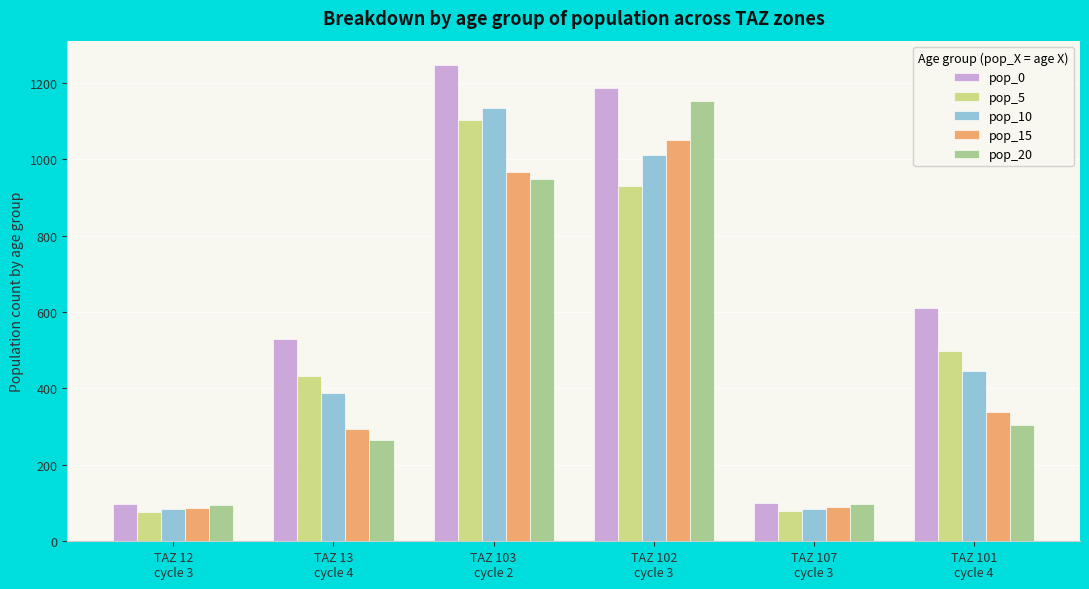

Which series has the largest total across all categories?

pop_0